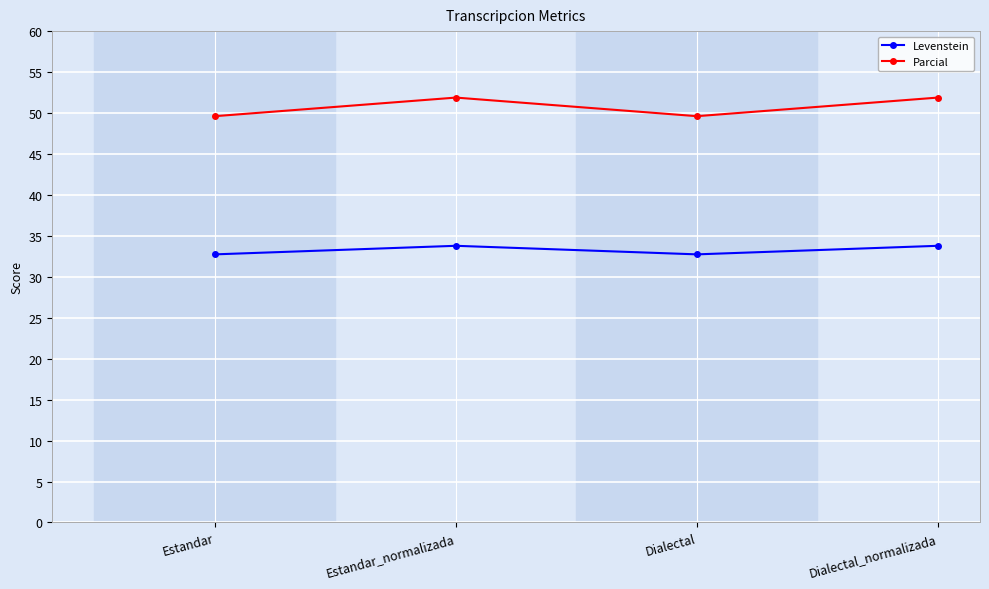

Reading right to left, transcribe all the data shown in this chart.

Levenstein: Dialectal_normalizada=33.8	Dialectal=32.7	Estandar_normalizada=33.8	Estandar=32.7
Parcial: Dialectal_normalizada=51.9	Dialectal=49.6	Estandar_normalizada=51.9	Estandar=49.6